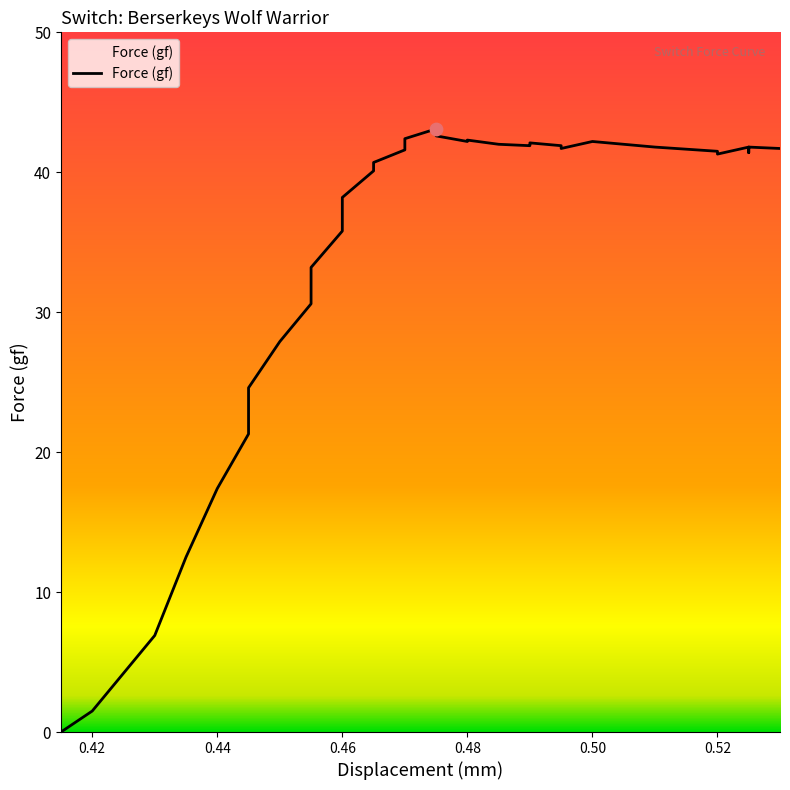

What is the change in value from 0.47 to 0.49?

+0.5